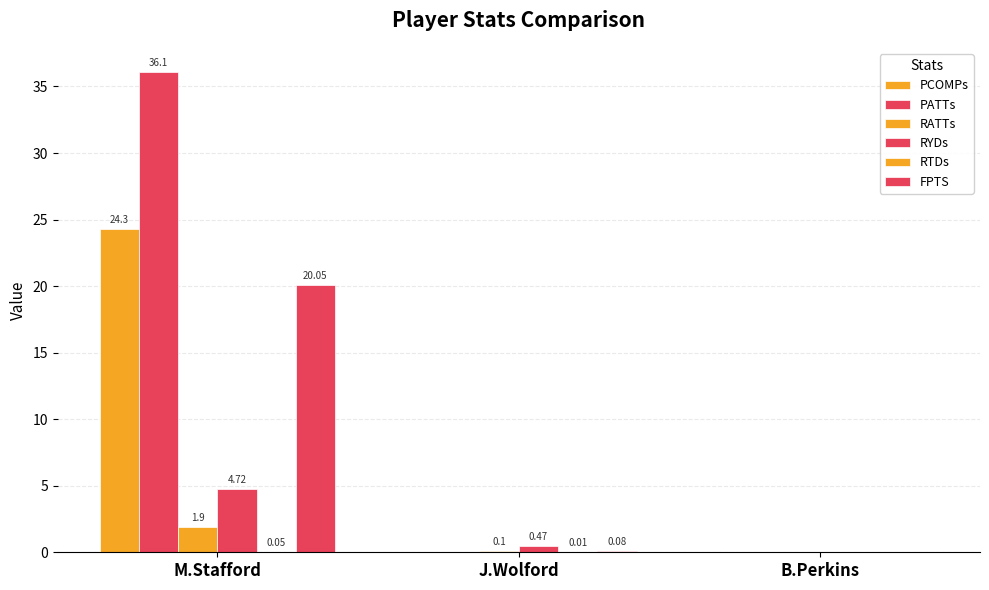

Which category has the lowest value across all series?

J.Wolford